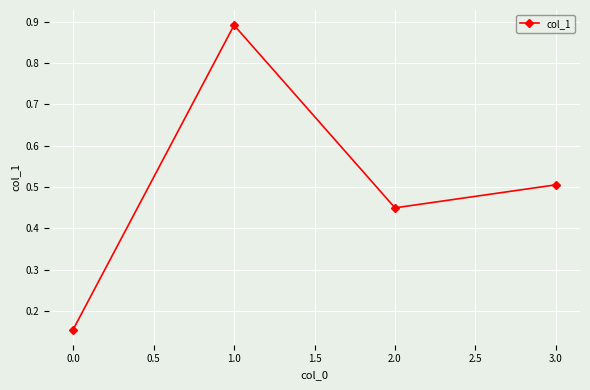

Which has a higher value, 2.0 or 3.0?

3.0